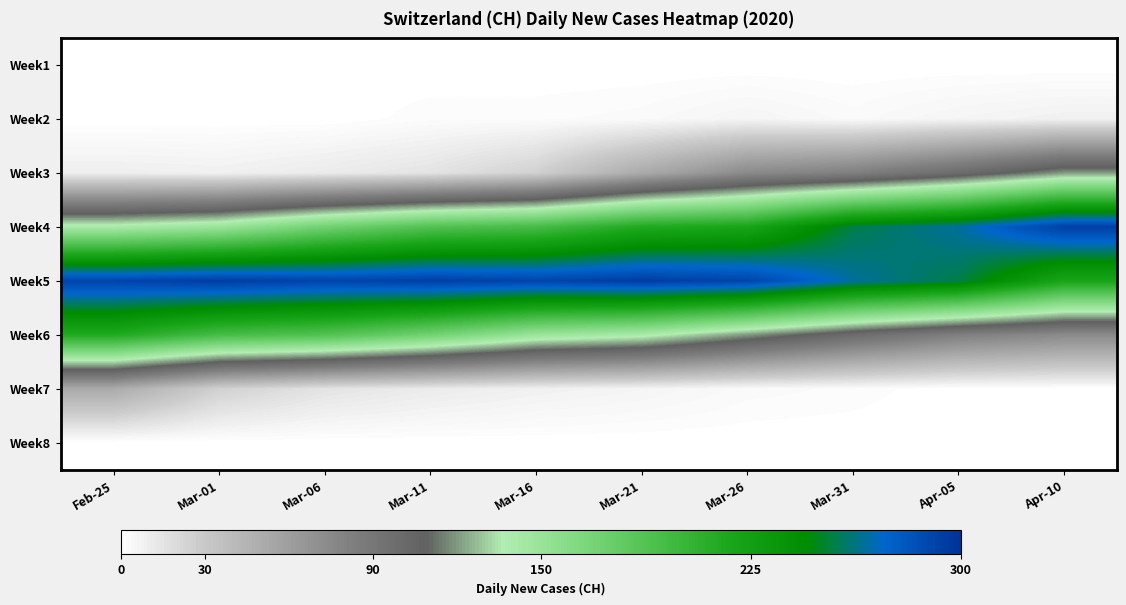

Reading left to right, list all the values displayed in this chart.

Week1: Feb-25=0	Mar-01=0	Mar-06=0	Mar-11=0	Mar-16=0	Mar-21=0	Mar-26=0	Mar-31=0	Apr-05=0	Apr-10=0
Week2: Feb-25=0	Mar-01=0	Mar-06=0	Mar-11=2	Mar-16=2	Mar-21=3	Mar-26=6	Mar-31=3	Apr-05=6	Apr-10=8
Week3: Feb-25=9	Mar-01=8	Mar-06=11	Mar-11=15	Mar-16=25	Mar-21=51	Mar-26=74	Mar-31=82	Apr-05=99	Apr-10=120
Week4: Feb-25=141	Mar-01=149	Mar-06=171	Mar-11=188	Mar-16=194	Mar-21=214	Mar-26=219	Mar-31=255	Apr-05=266	Apr-10=293
Week5: Feb-25=290	Mar-01=294	Mar-06=290	Mar-11=293	Mar-16=290	Mar-21=294	Mar-26=290	Mar-31=266	Apr-05=255	Apr-10=219
Week6: Feb-25=214	Mar-01=194	Mar-06=188	Mar-11=171	Mar-16=149	Mar-21=141	Mar-26=120	Mar-31=99	Apr-05=82	Apr-10=74
Week7: Feb-25=51	Mar-01=25	Mar-06=15	Mar-11=11	Mar-16=8	Mar-21=6	Mar-26=3	Mar-31=2	Apr-05=0	Apr-10=0
Week8: Feb-25=0	Mar-01=0	Mar-06=0	Mar-11=0	Mar-16=0	Mar-21=0	Mar-26=0	Mar-31=0	Apr-05=0	Apr-10=0